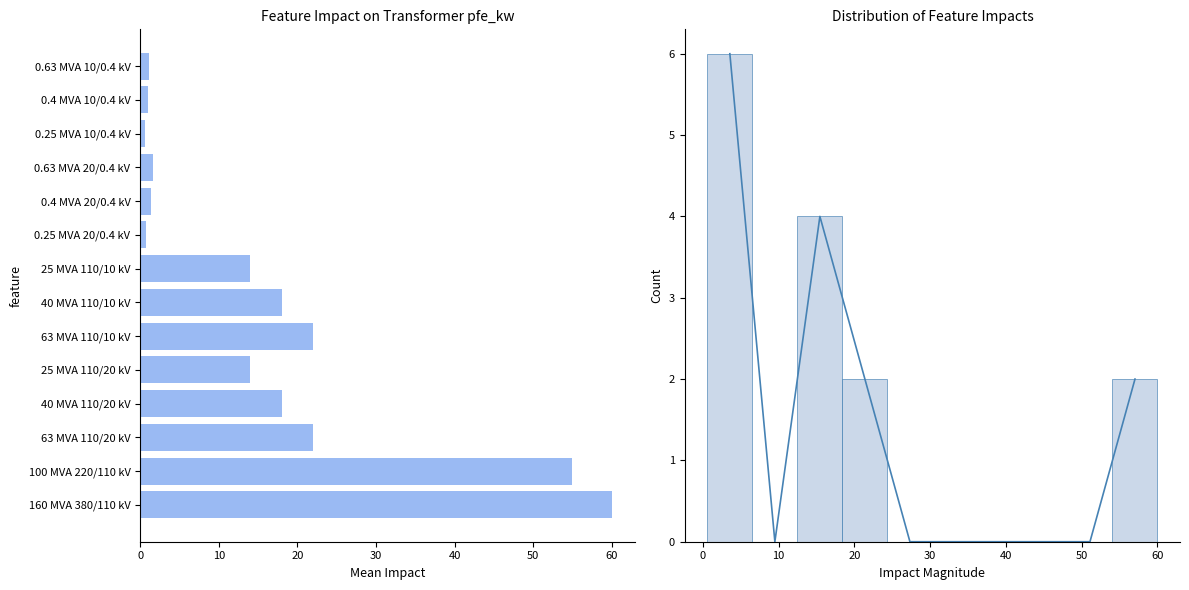

Where is pfe_kw nearest to the value 30?

63 MVA 110/20 kV